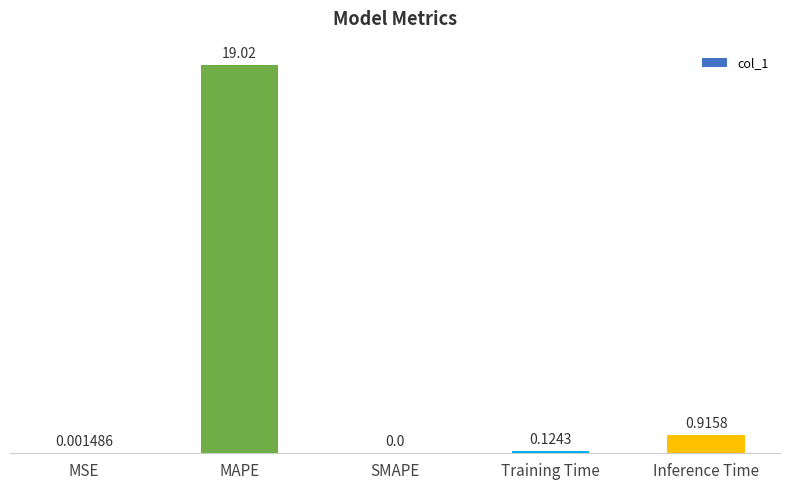

How many distinct data groups are displayed?

1